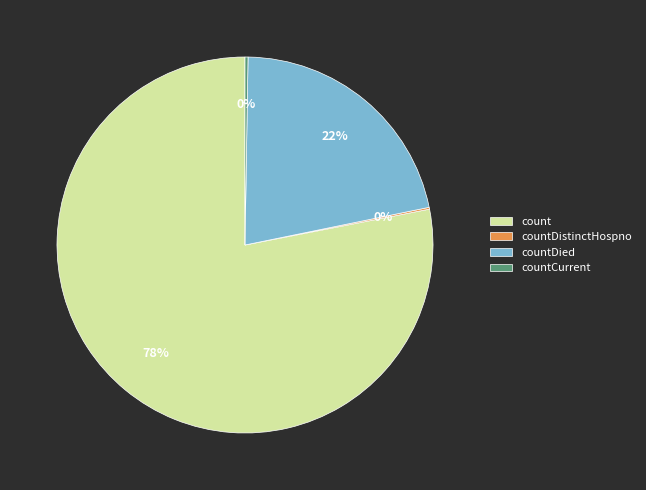

To the nearest percent, what is the average slice percentage?

25%